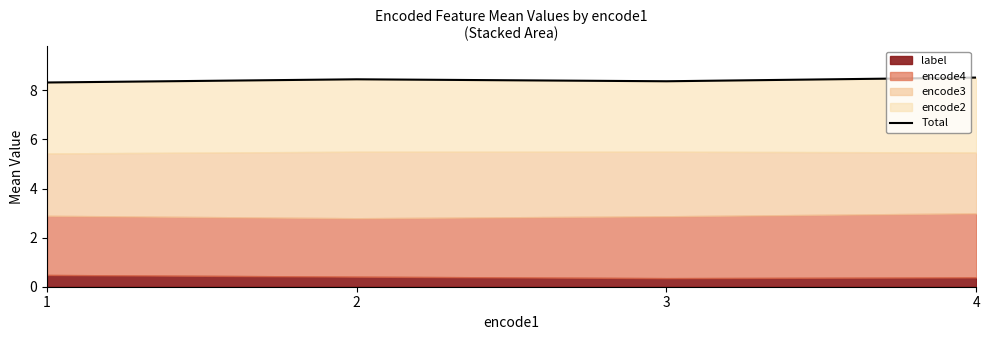

How many points are lower than both their immediate neighbors (excluding endpoints)?

1